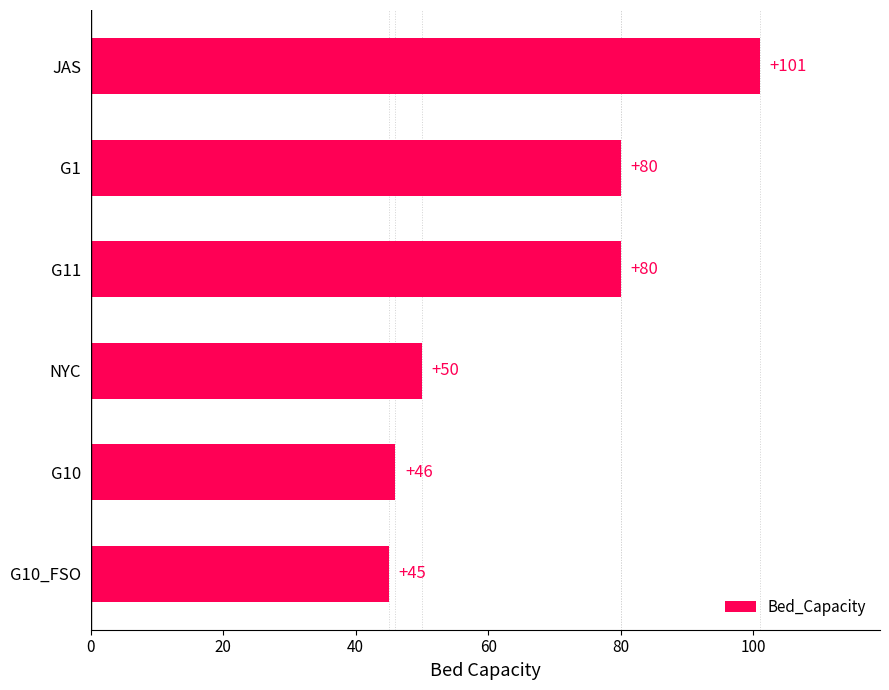

What is the average value?

67